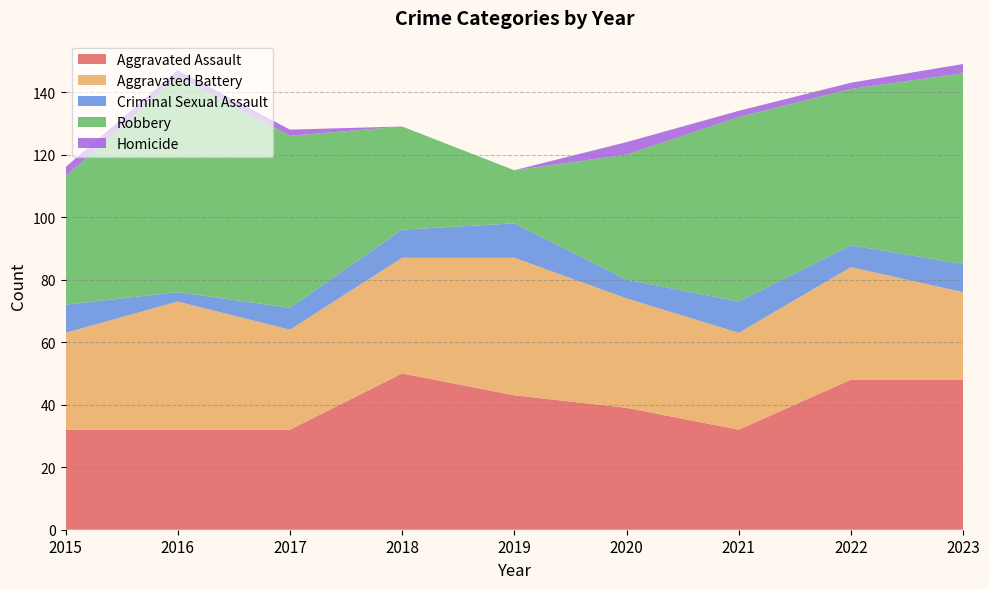

Reading left to right, what are all the values shown in this chart?

Aggravated Assault: 2015=32	2016=32	2017=32	2018=50	2019=43	2020=39	2021=32	2022=48	2023=48
Aggravated Battery: 2015=31	2016=41	2017=32	2018=37	2019=44	2020=35	2021=31	2022=36	2023=28
Criminal Sexual Assault: 2015=9	2016=3	2017=7	2018=9	2019=11	2020=6	2021=10	2022=7	2023=9
Robbery: 2015=41	2016=69	2017=55	2018=33	2019=17	2020=40	2021=59	2022=50	2023=61
Homicide: 2015=3	2016=2	2017=2	2018=0	2019=0	2020=4	2021=2	2022=2	2023=3